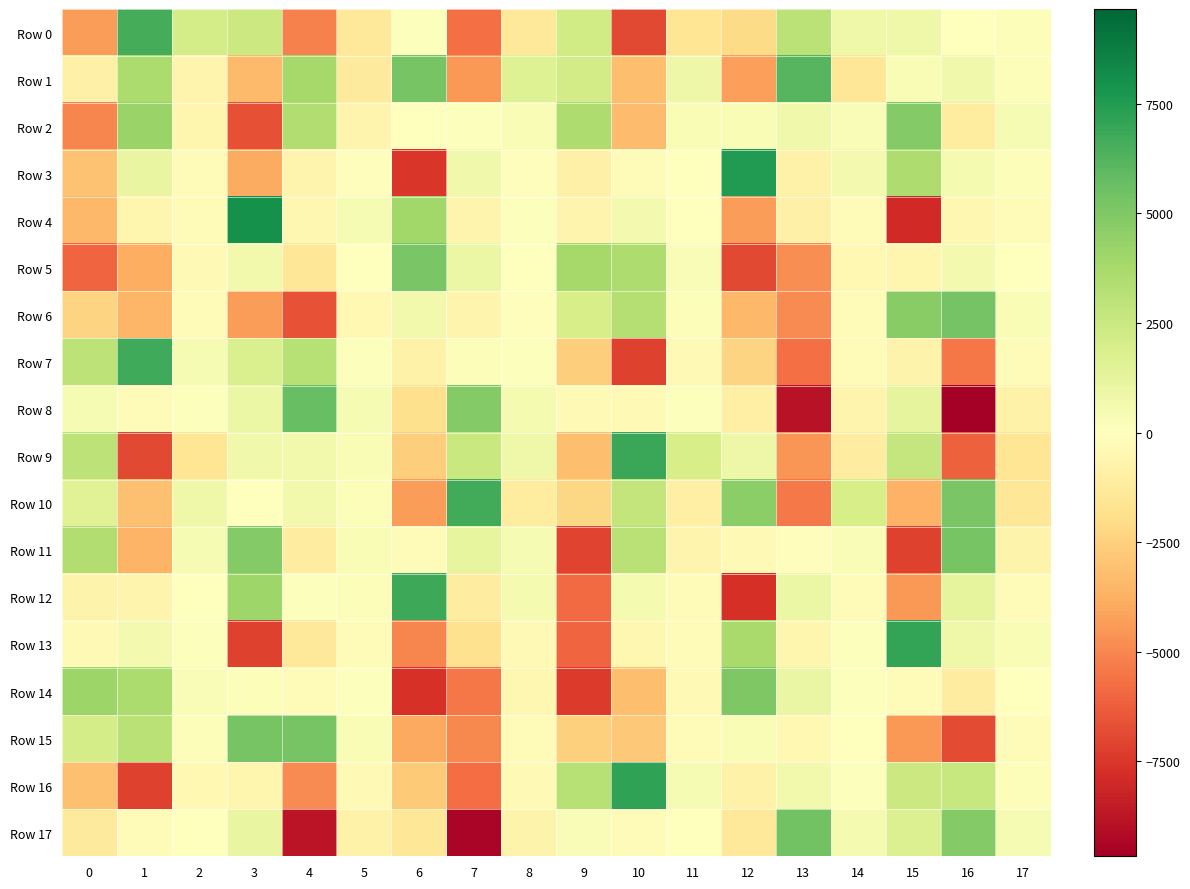

What is the total value across all series at 8?

-506.6